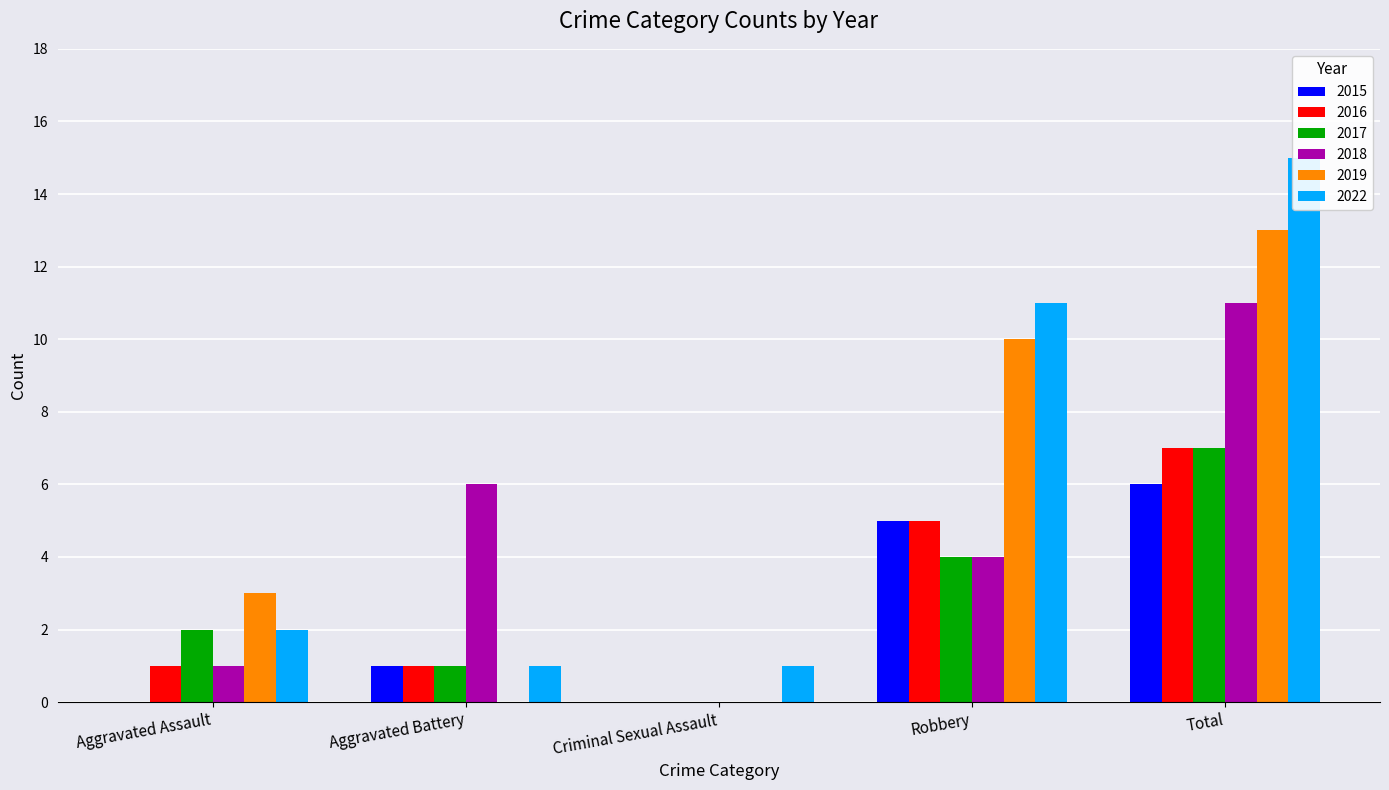

What is the label of the 1st bar from the left?

Aggravated Assault